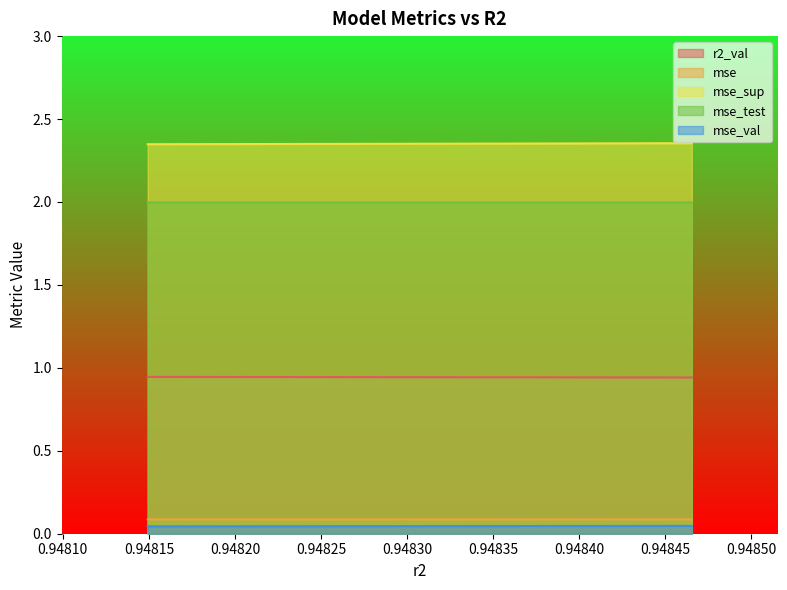

What is the sum of all mse_val values?

9.4